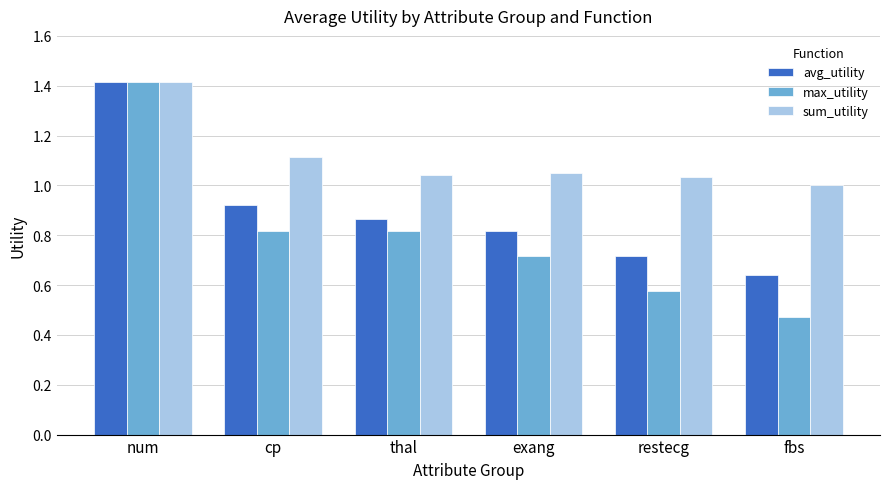

At cp, list the series in order from smallest to largest.

max_utility, avg_utility, sum_utility